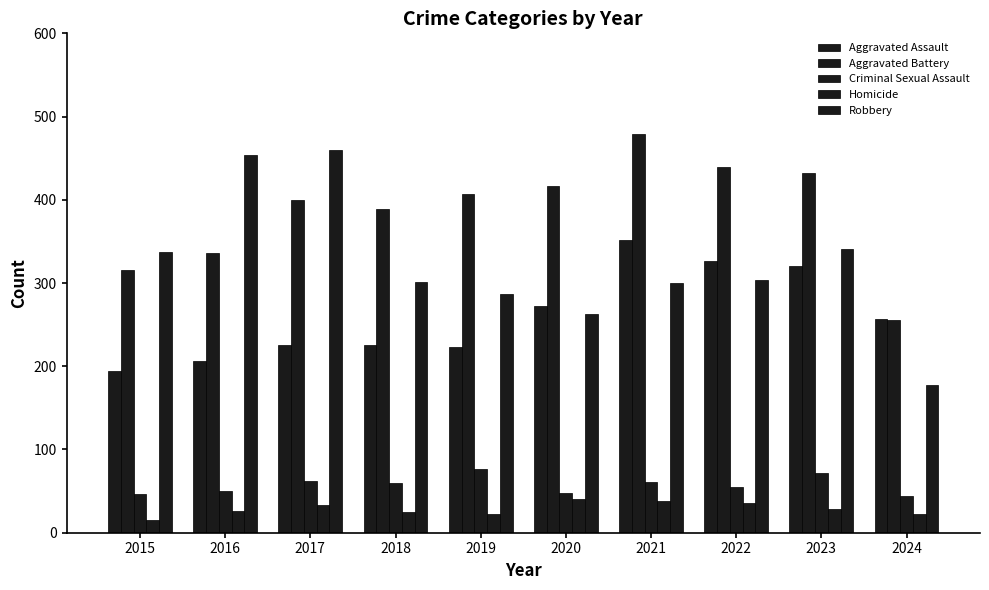

Which label corresponds to the smallest value in the chart?

2015